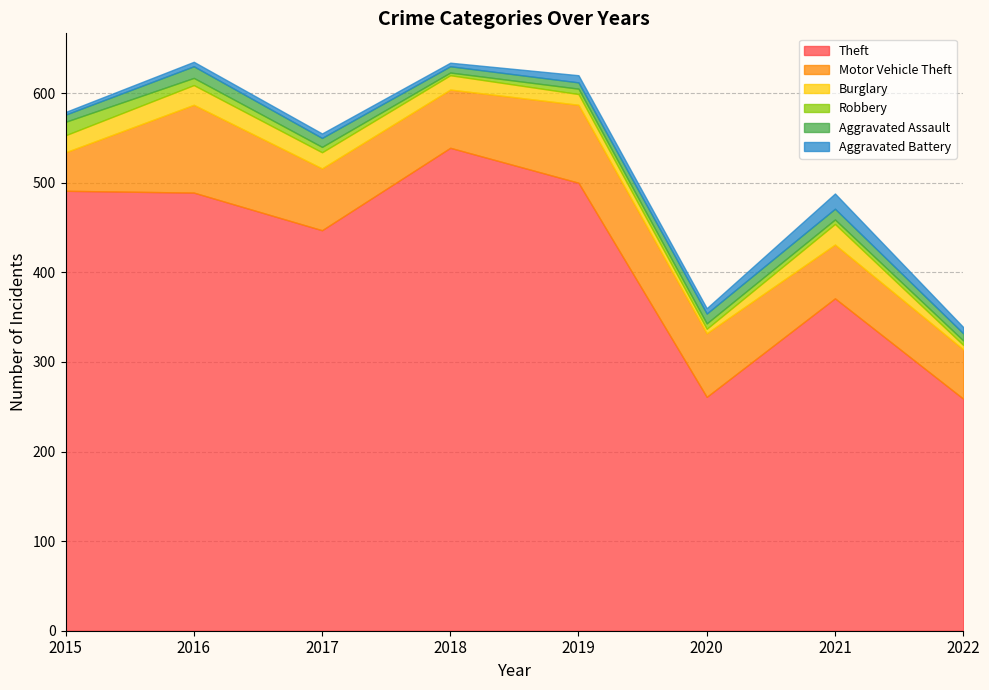

What is the smallest value displayed?

3